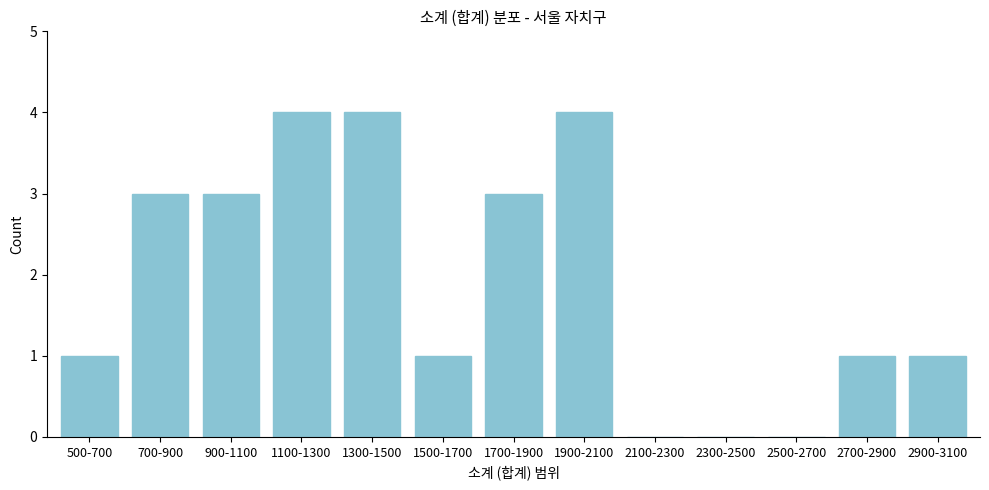

Reading right to left, list all the values displayed in this chart.

2900-3100=1	2700-2900=1	2500-2700=0	2300-2500=0	2100-2300=0	1900-2100=4	1700-1900=3	1500-1700=1	1300-1500=4	1100-1300=4	900-1100=3	700-900=3	500-700=1